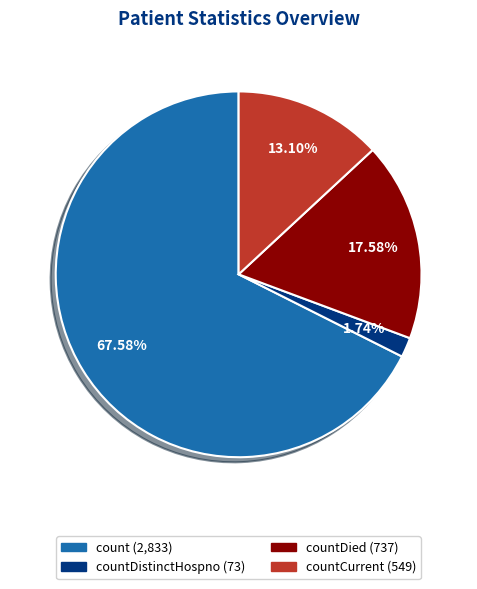

Is there a majority slice in this chart?

Yes